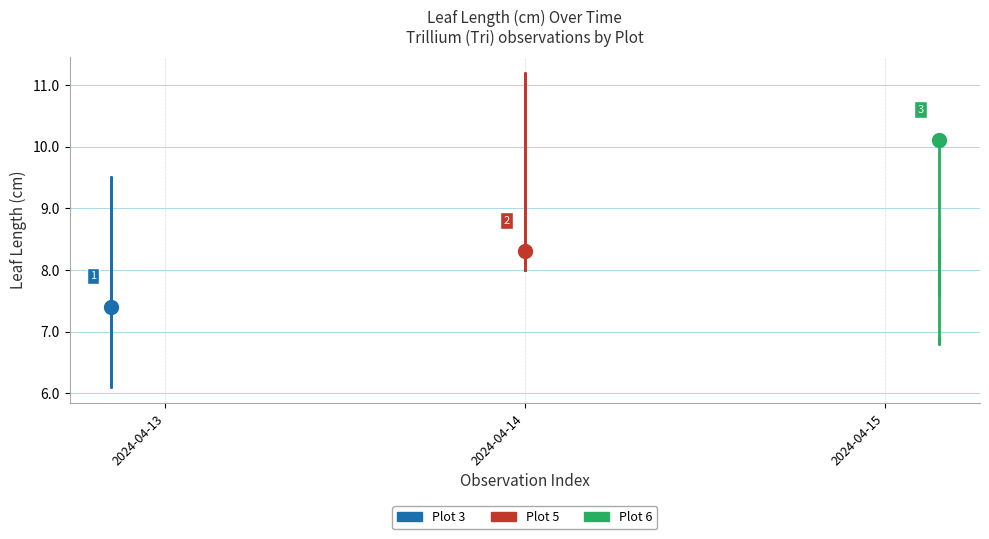

At which category does the data reach its first local valley?

2024-04-13